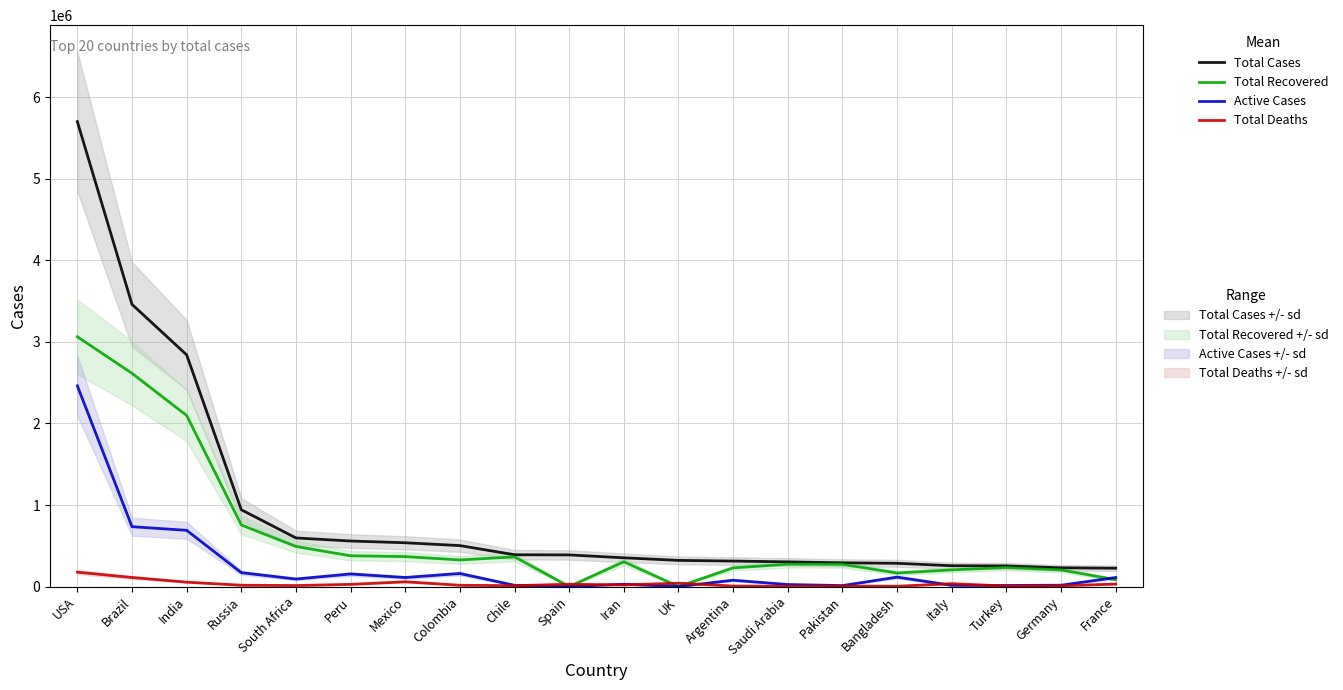

At how many categories does at least one series exceed 4258377?

1